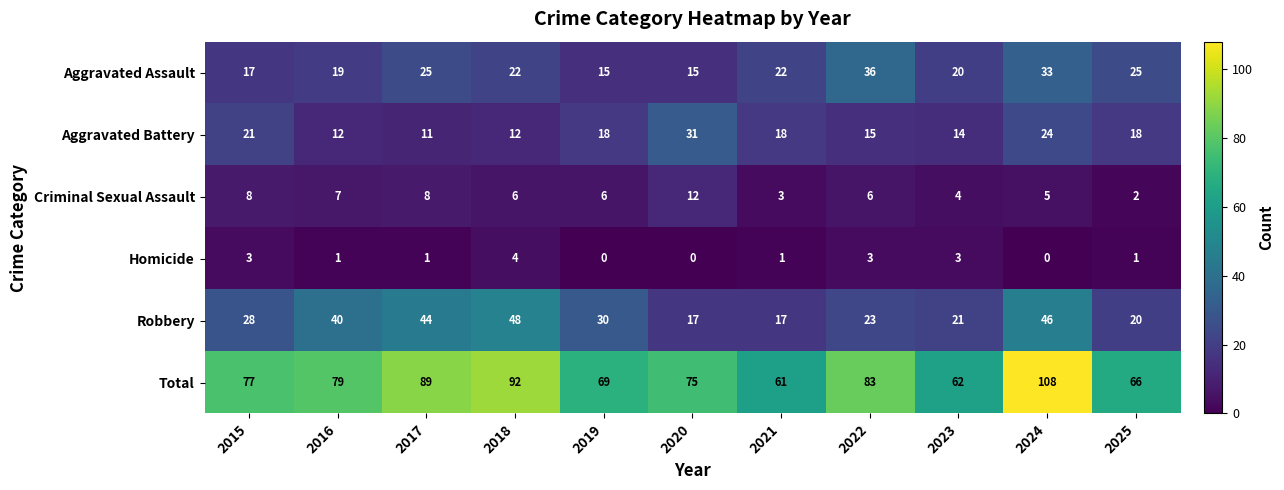

Which series has the widest spread of values?

Total